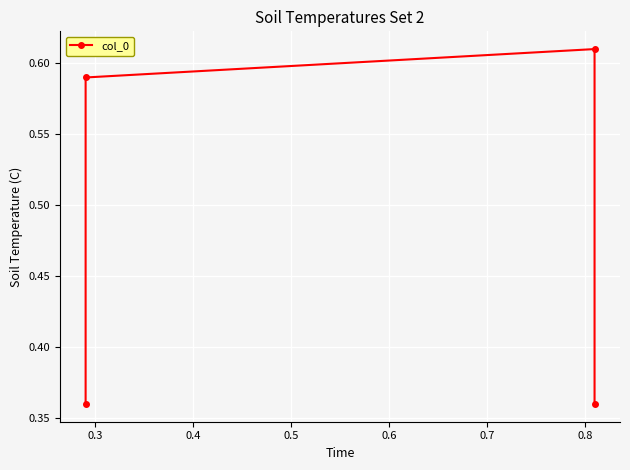

What is the value of the 2nd point from the left?

0.6